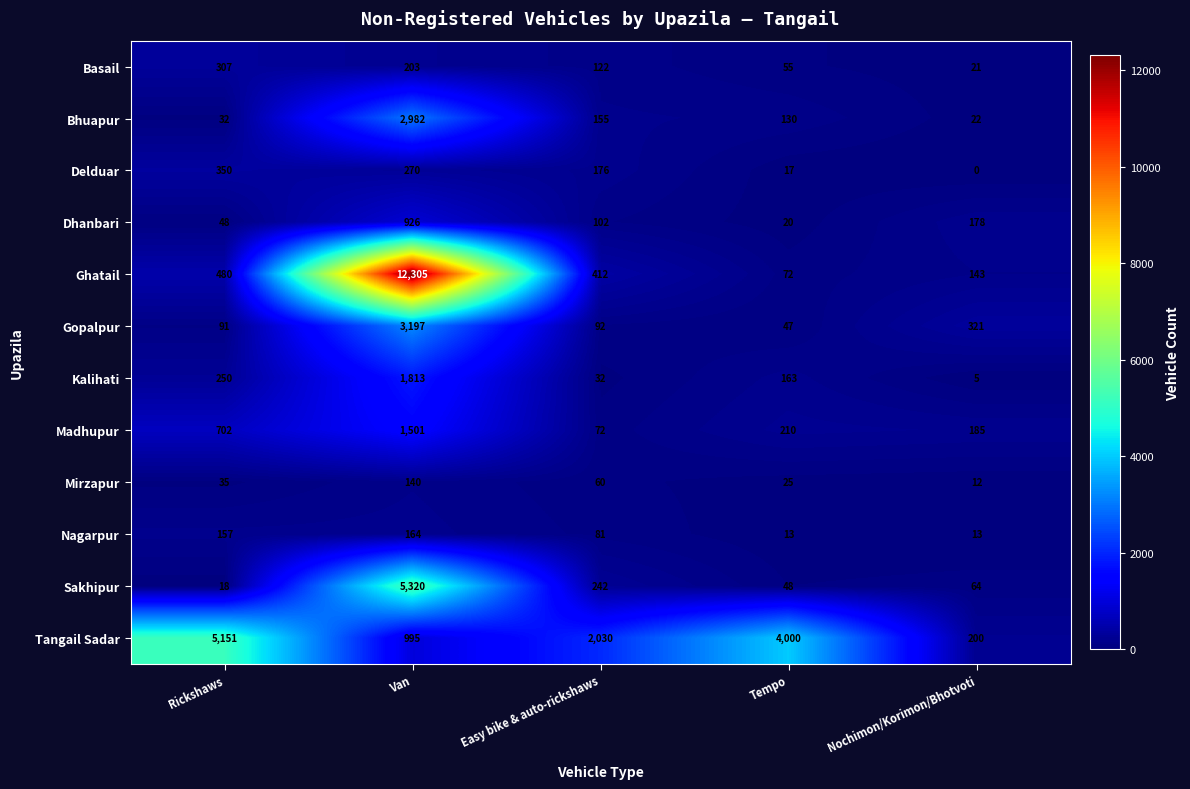

Rank the series at Rickshaws from lowest to highest value.

Sakhipur, Bhuapur, Mirzapur, Dhanbari, Gopalpur, Nagarpur, Kalihati, Basail, Delduar, Ghatail, Madhupur, Tangail Sadar